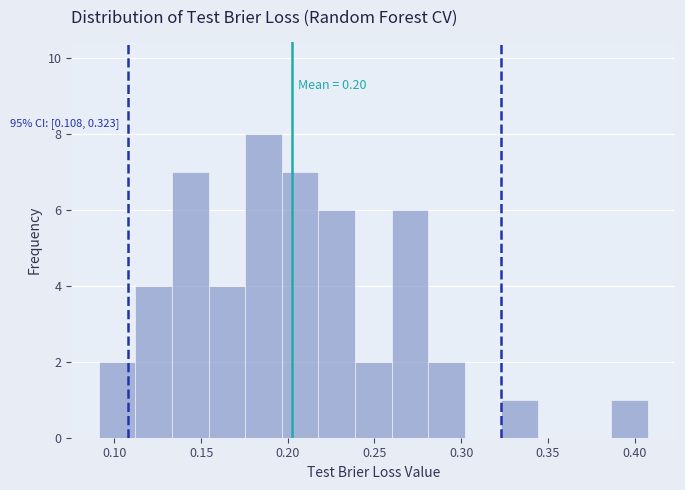

Over which range of the x-axis is the bar tallest?

0.175 to 0.195